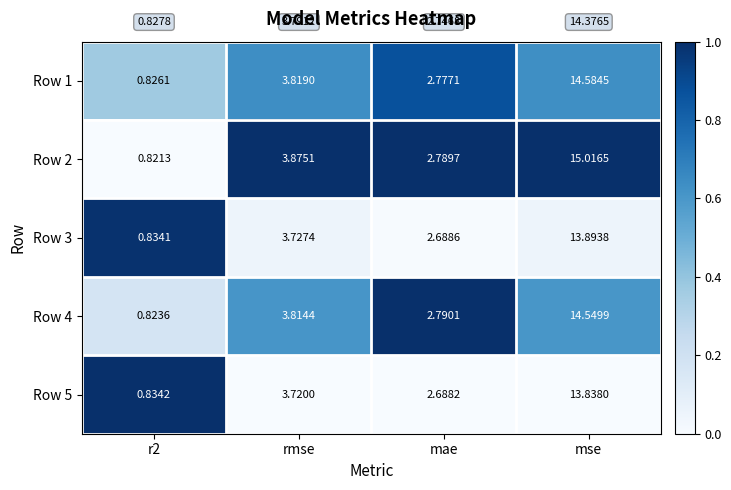

At which category is the sum across all series the highest?

mse